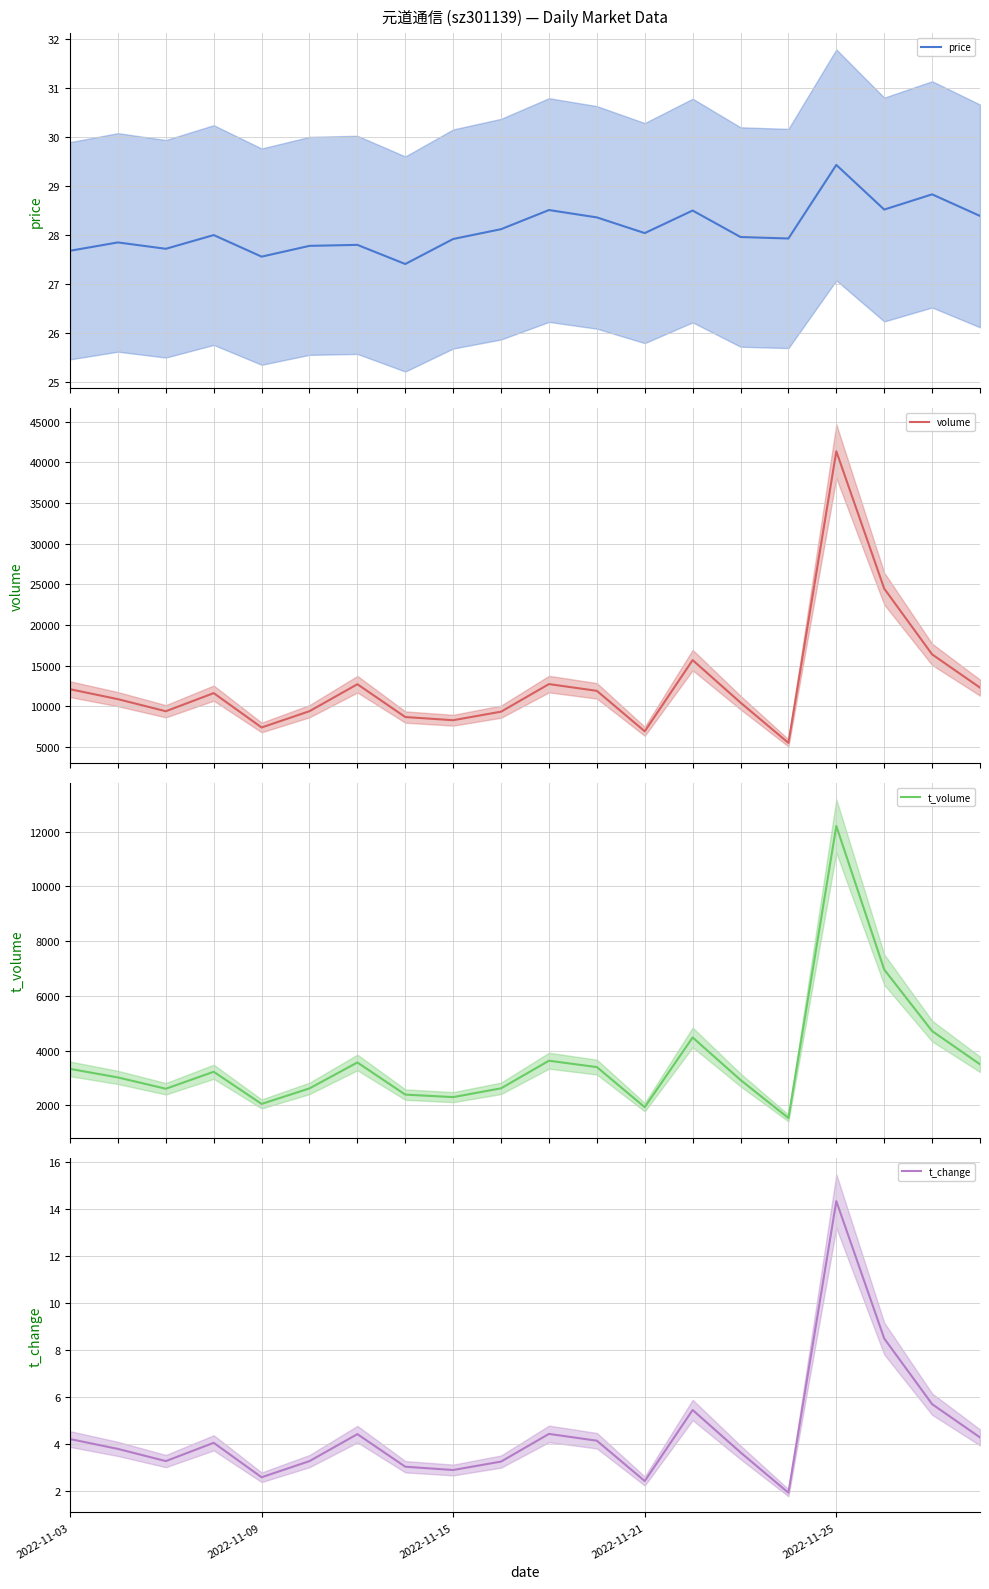

What is the difference between the maximum and minimum values in the volume series?

35854